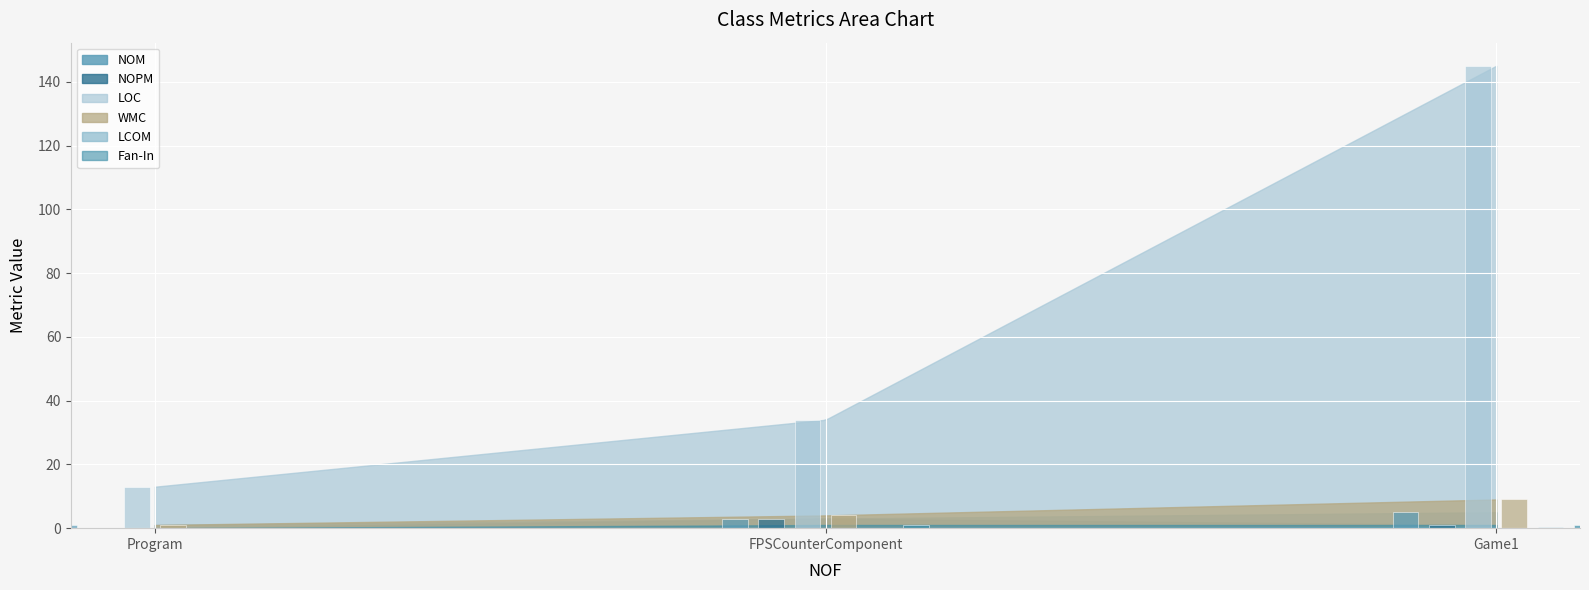

At which category is the sum across all series the highest?

Game1